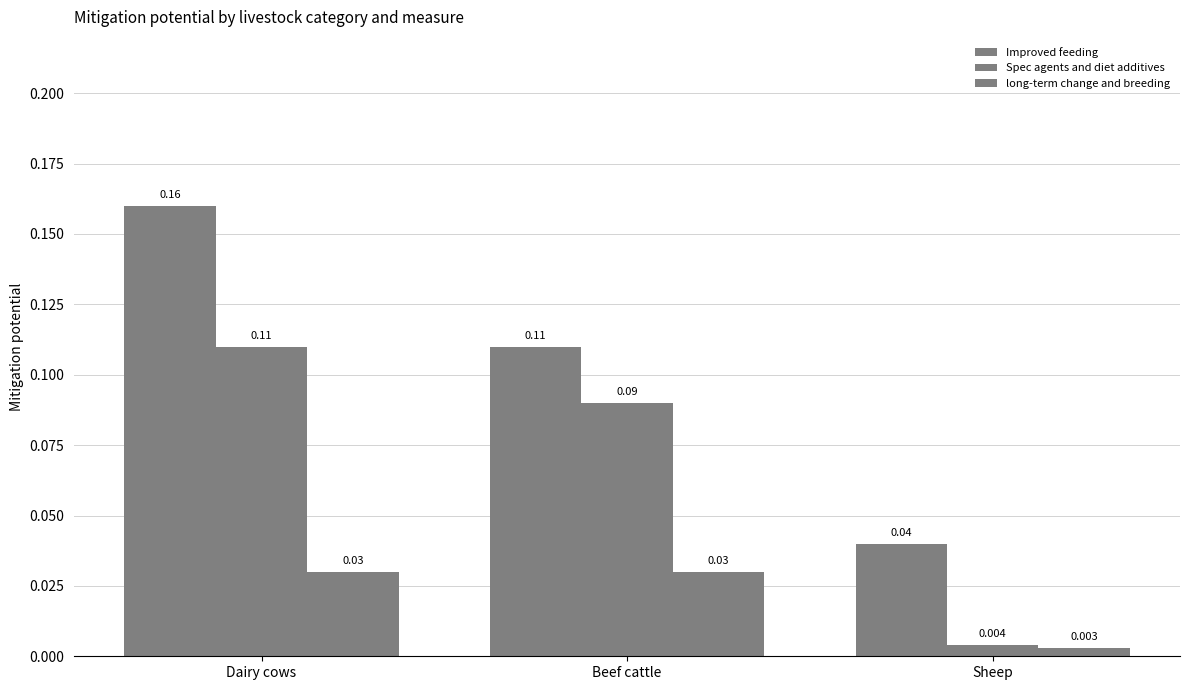

At which label is Improved feeding closest to 0?

Sheep